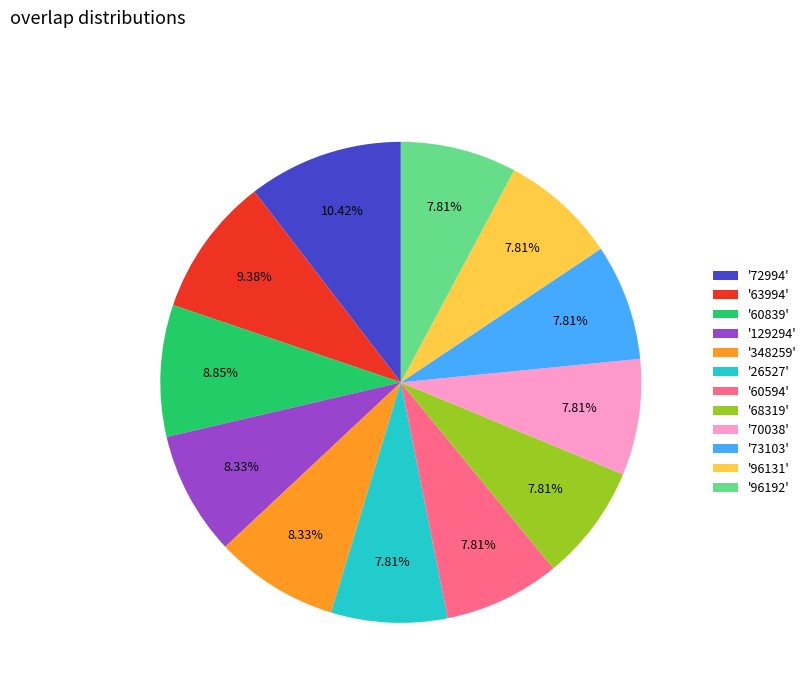

Approximately how many times larger is the value at '70038' compared to '96192'?

1.0